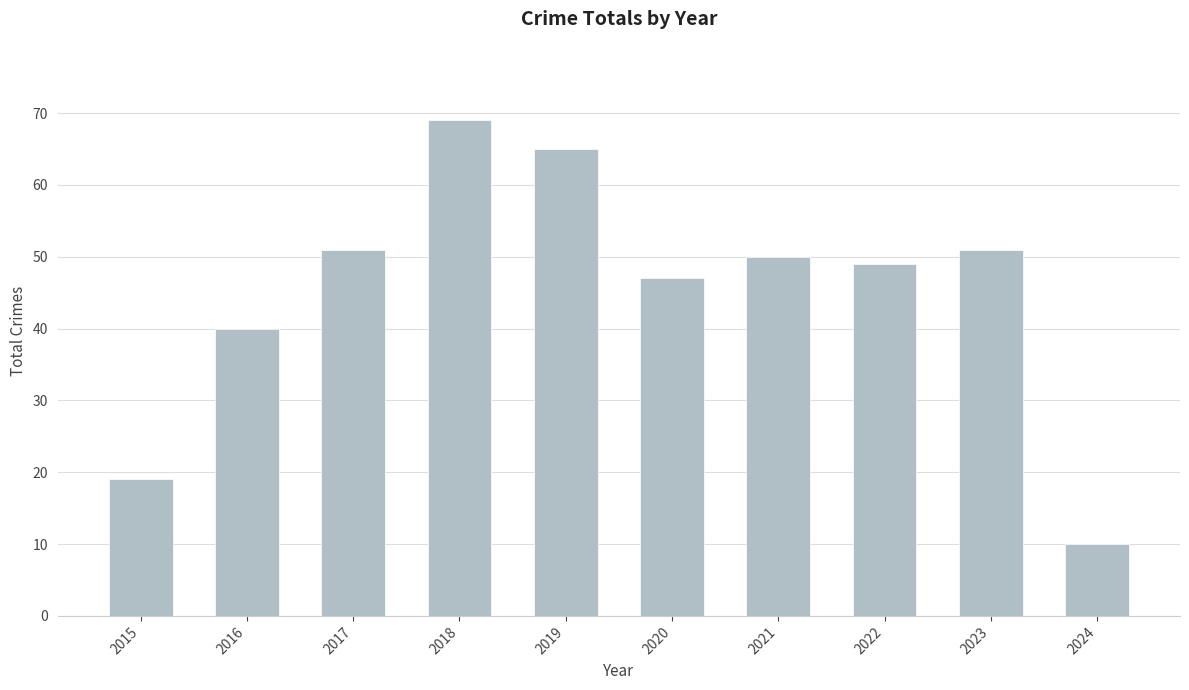

Where is the data nearest to the value 39?

2016